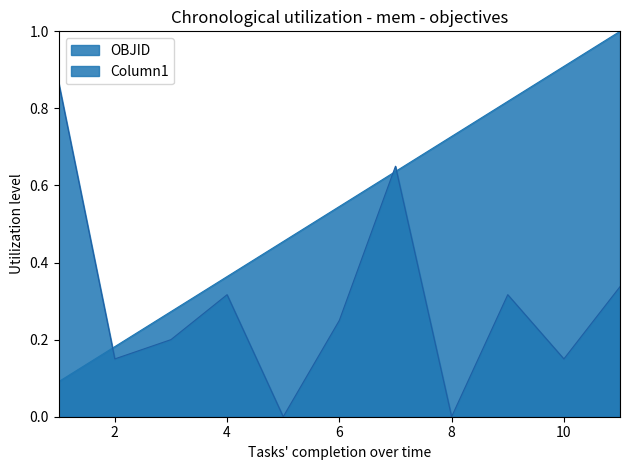

How many lines are shown in the chart?

2